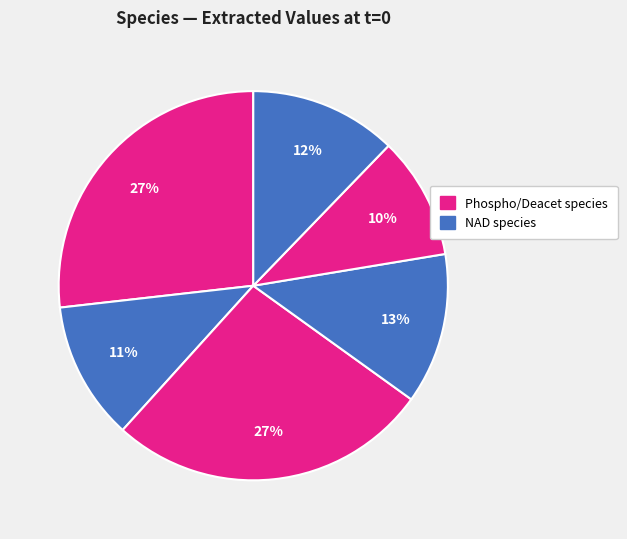

How many segments does this pie chart have?

6